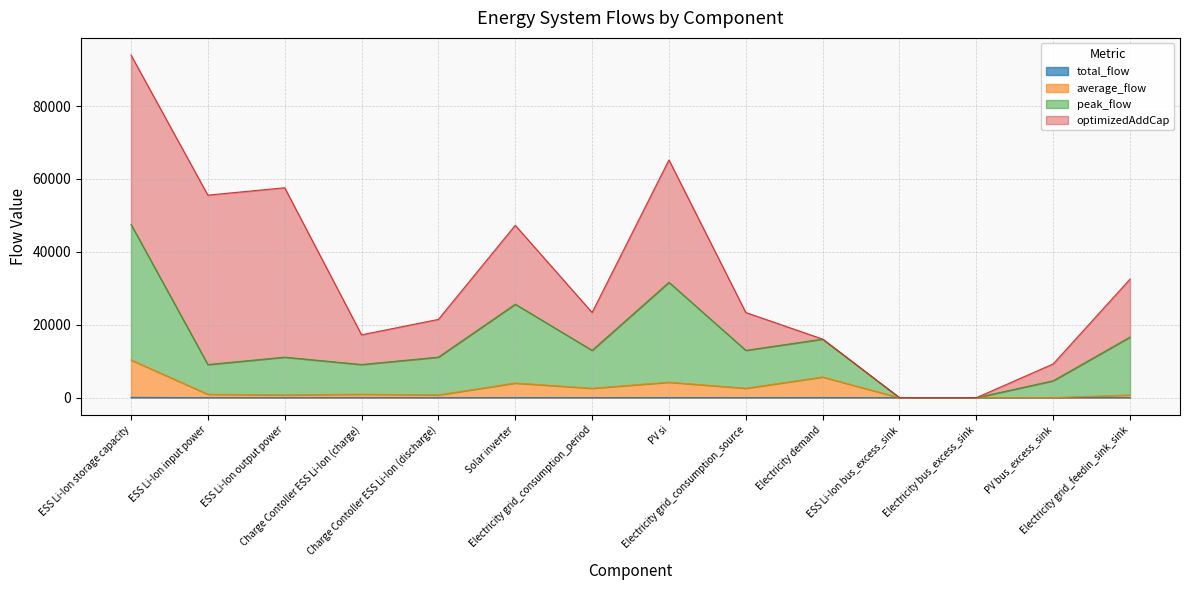

True or false: peak_flow has more than 1 points higher than both neighbors.

True